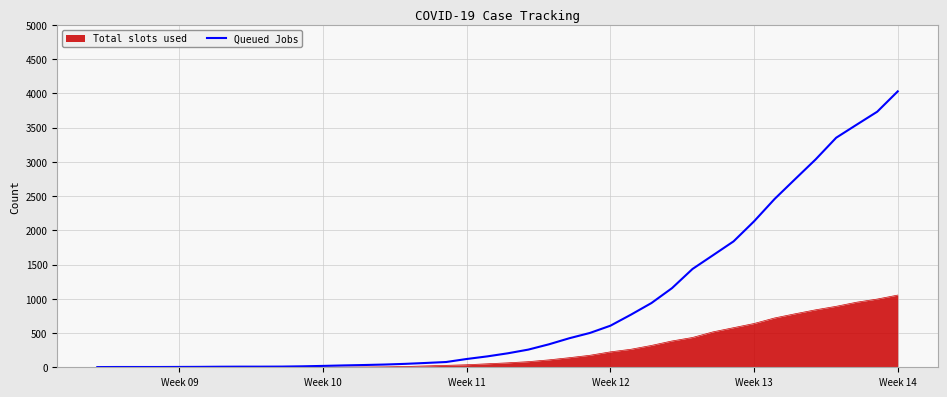

What is the maximum value for Total slots used?

1054